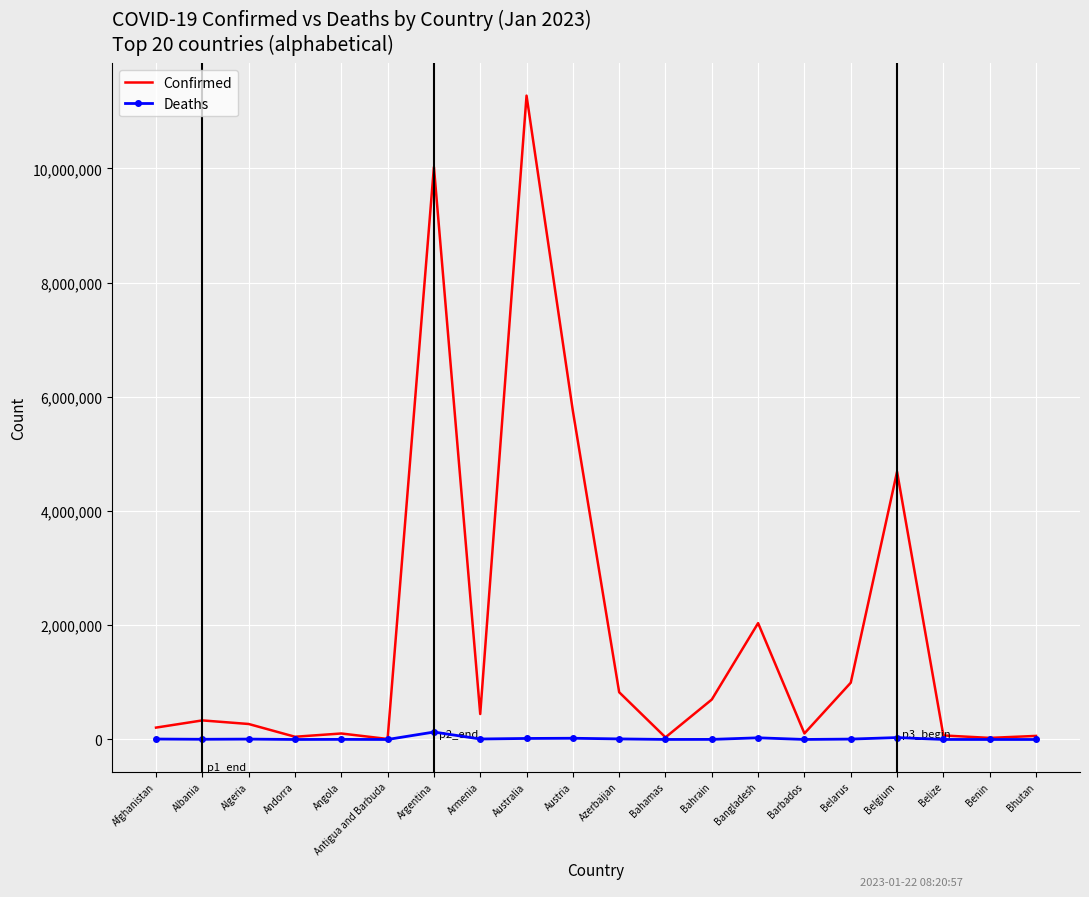

True or false: Confirmed has a value of 208084 at Afghanistan.

True